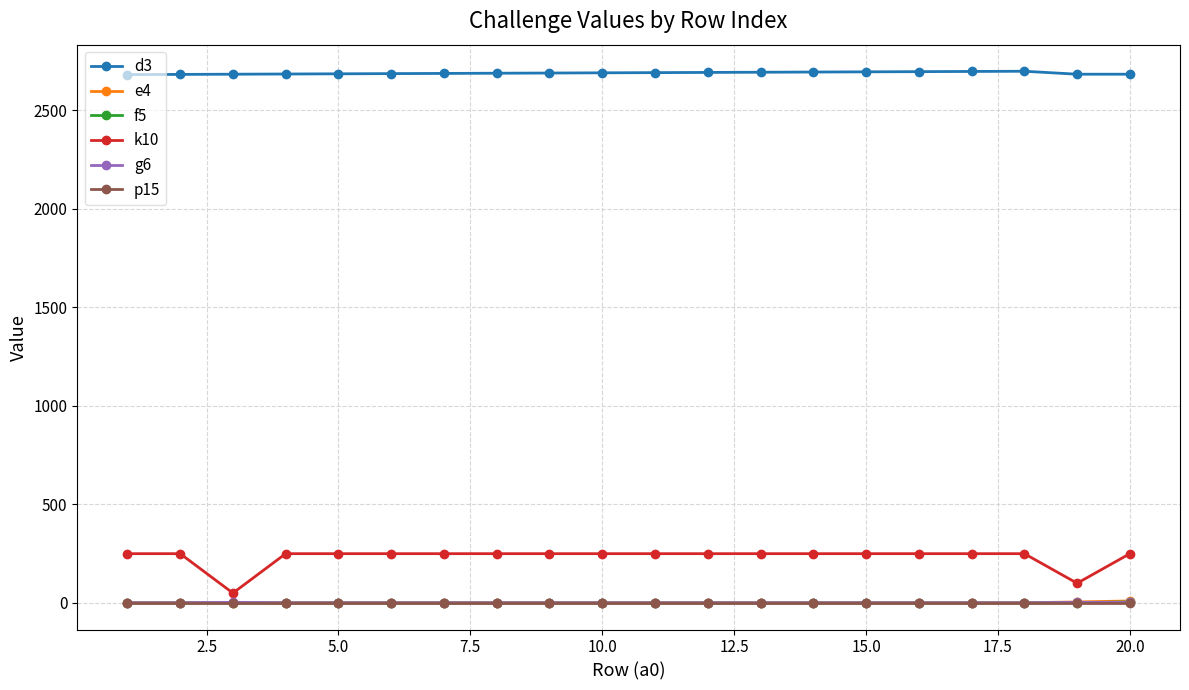

Which series has the largest total across all categories?

d3